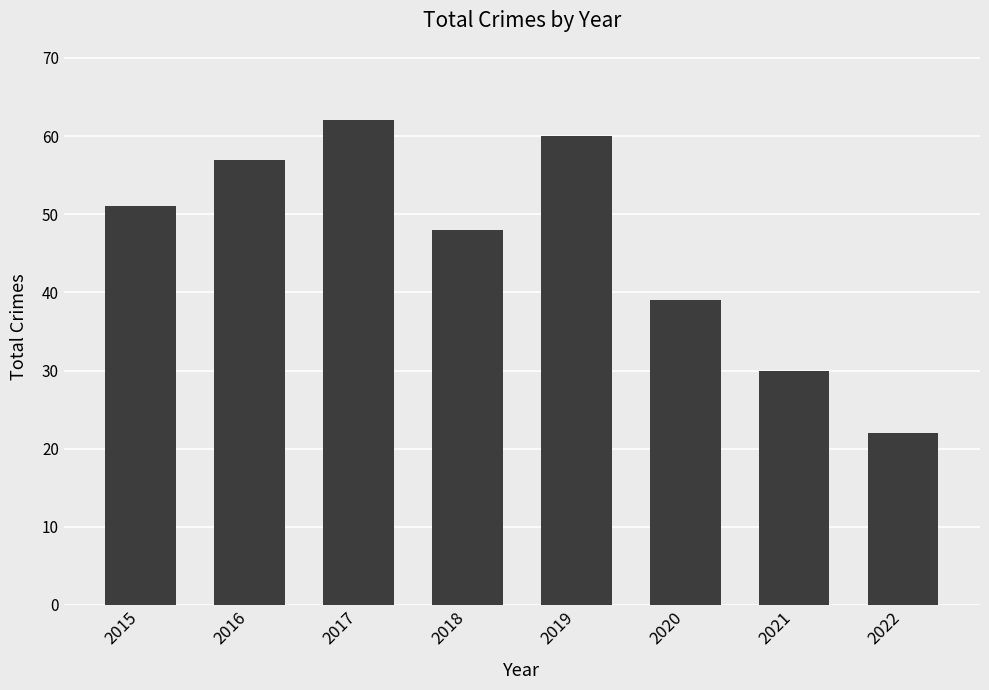

Read the value at 2019, to the nearest 10.

60